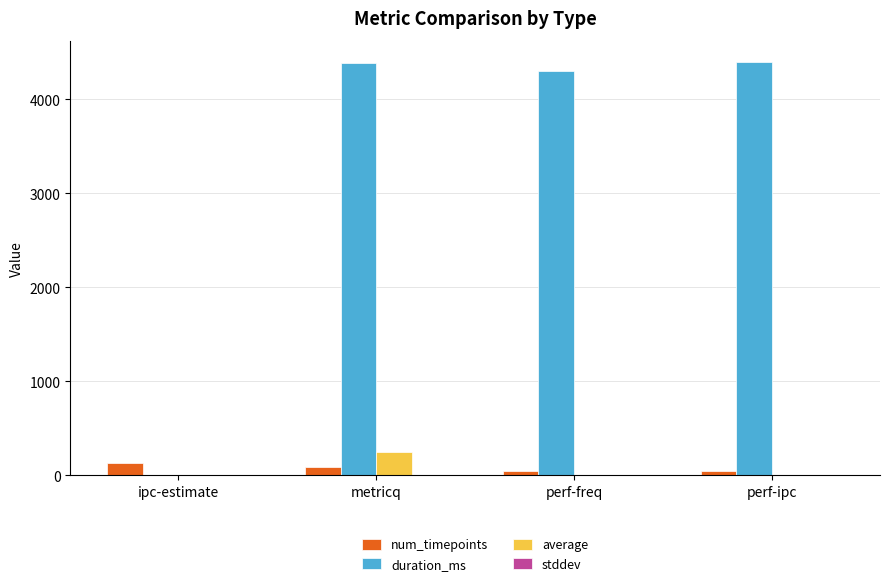

Between ipc-estimate and metricq, which series saw the biggest shift?

duration_ms